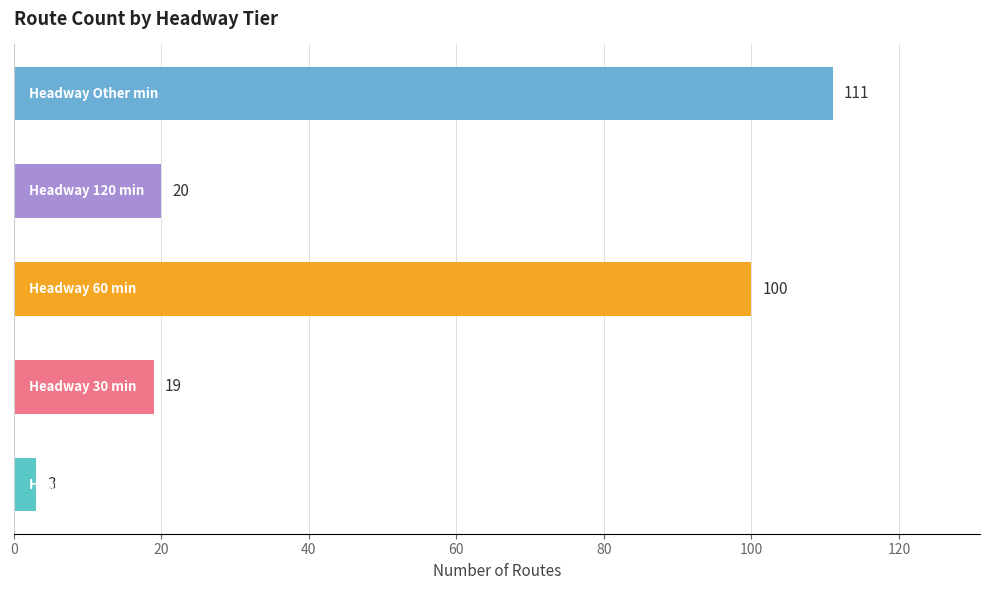

What is the average value?

51